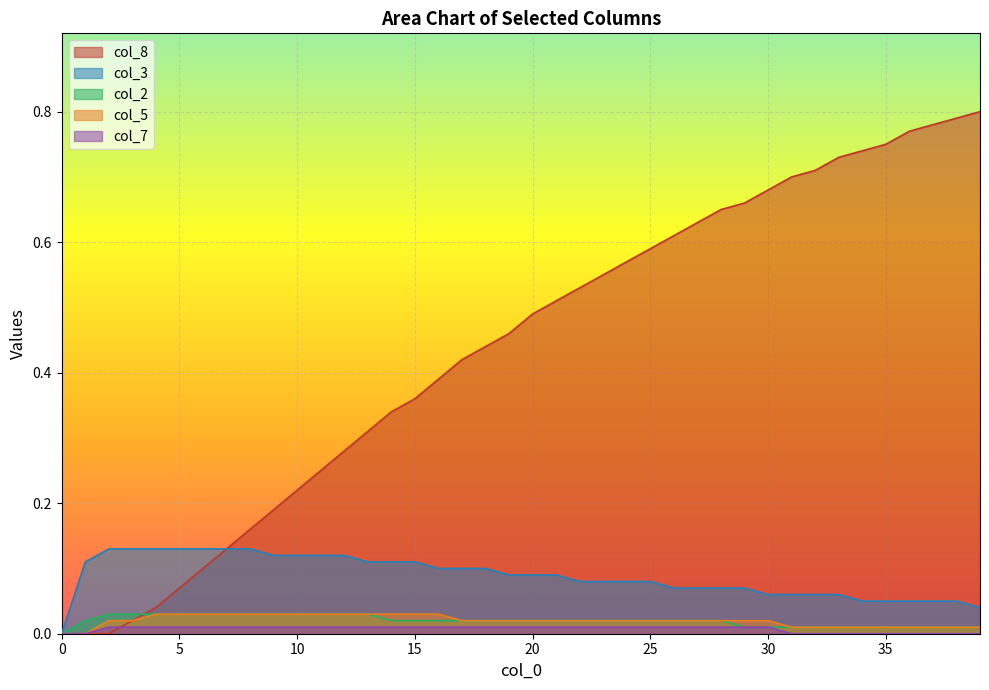

True or false: col_8 and col_3 intersect in this chart.

False